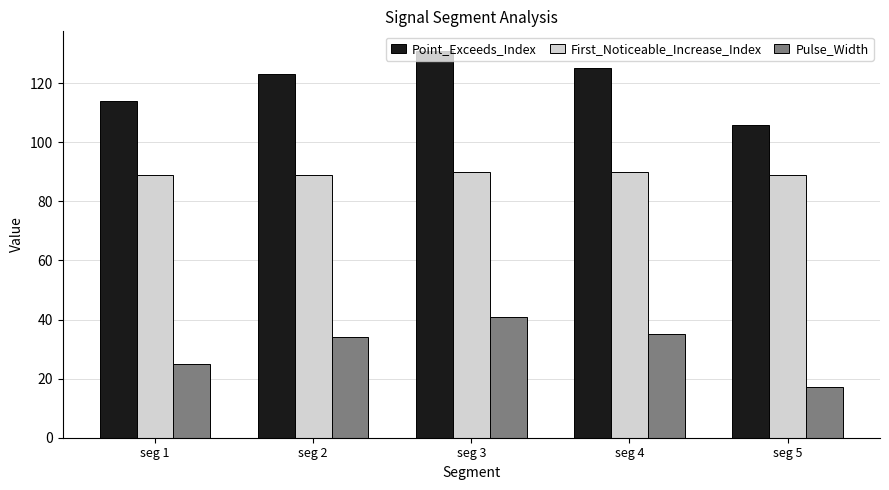

What is the difference between the maximum and minimum values in the First_Noticeable_Increase_Index series?

1